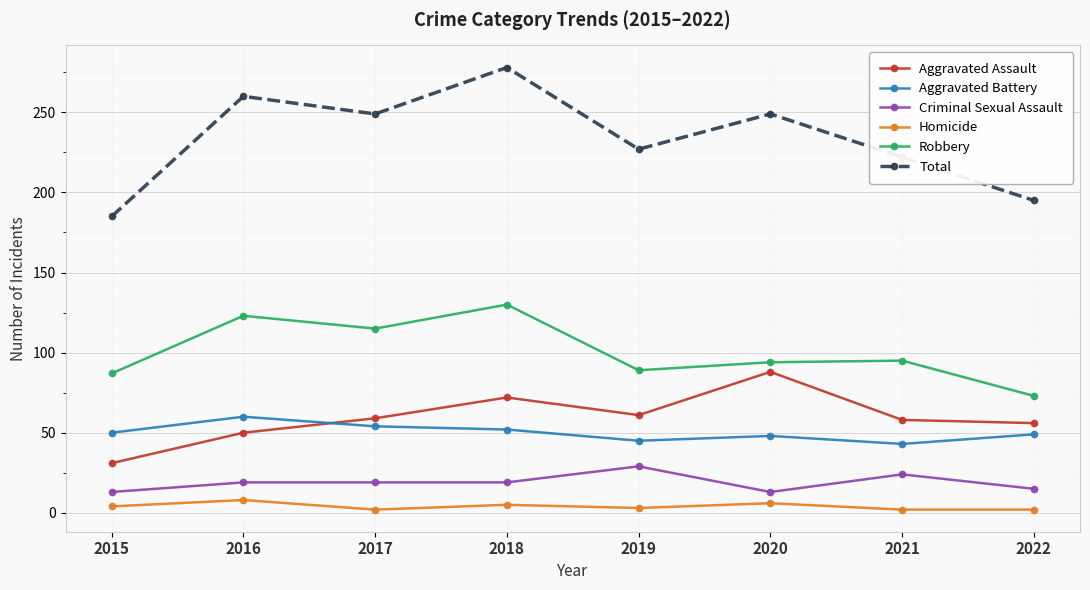

Is the value of Aggravated Battery at 2018 greater than the value of Robbery at 2019?

No